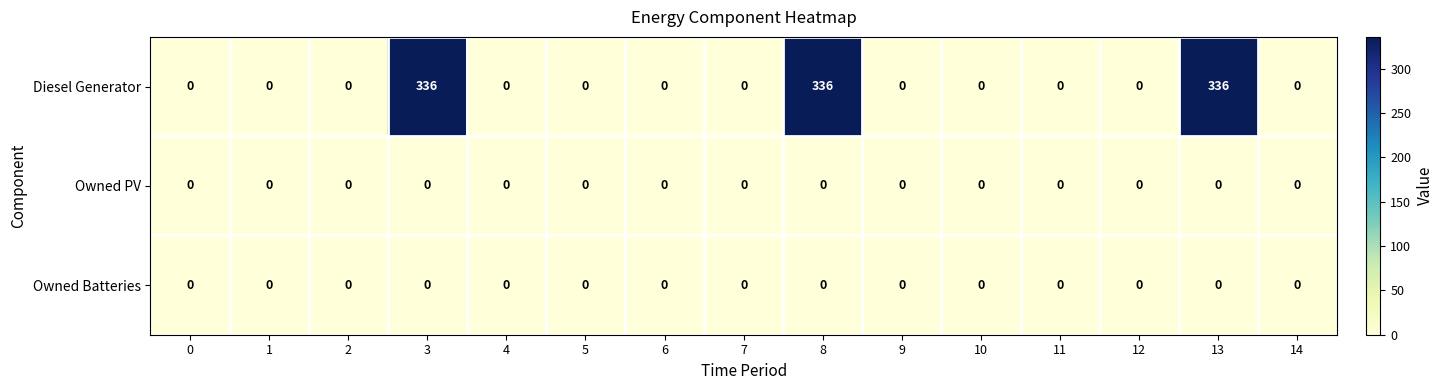

The value of Owned Batteries at 5 is 0. True or false?

True